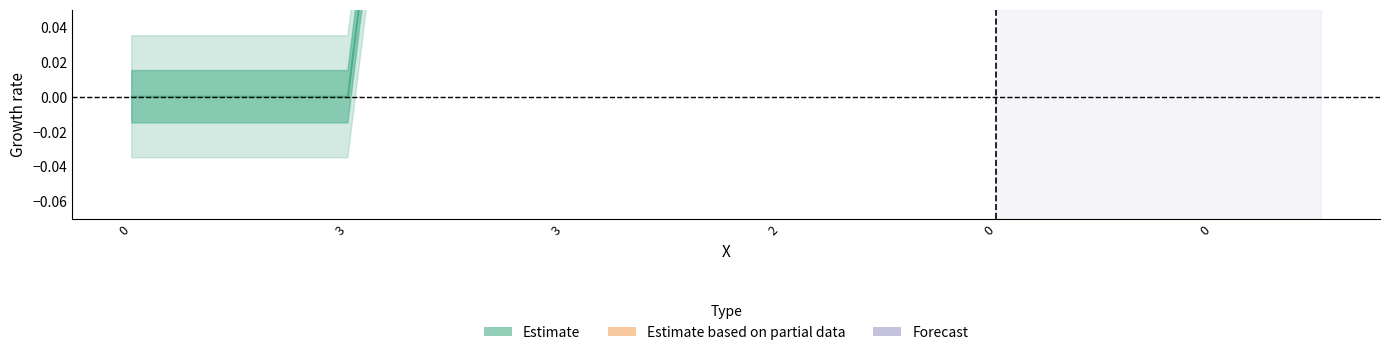

What is the sum of the Y values at 0 and 3?

1.2